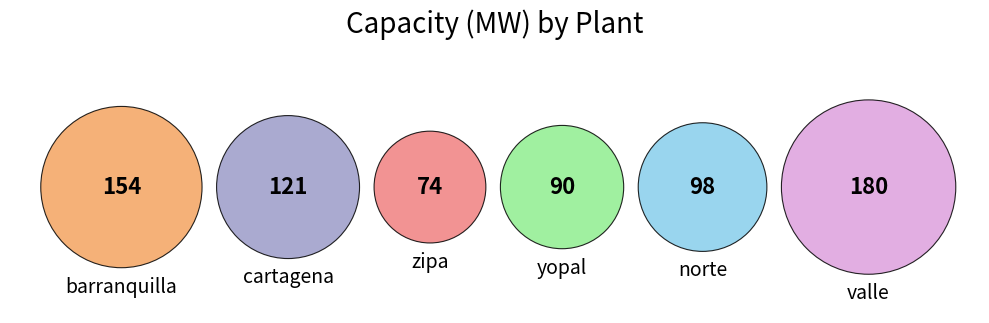

What is the largest slice in the pie chart?

valle